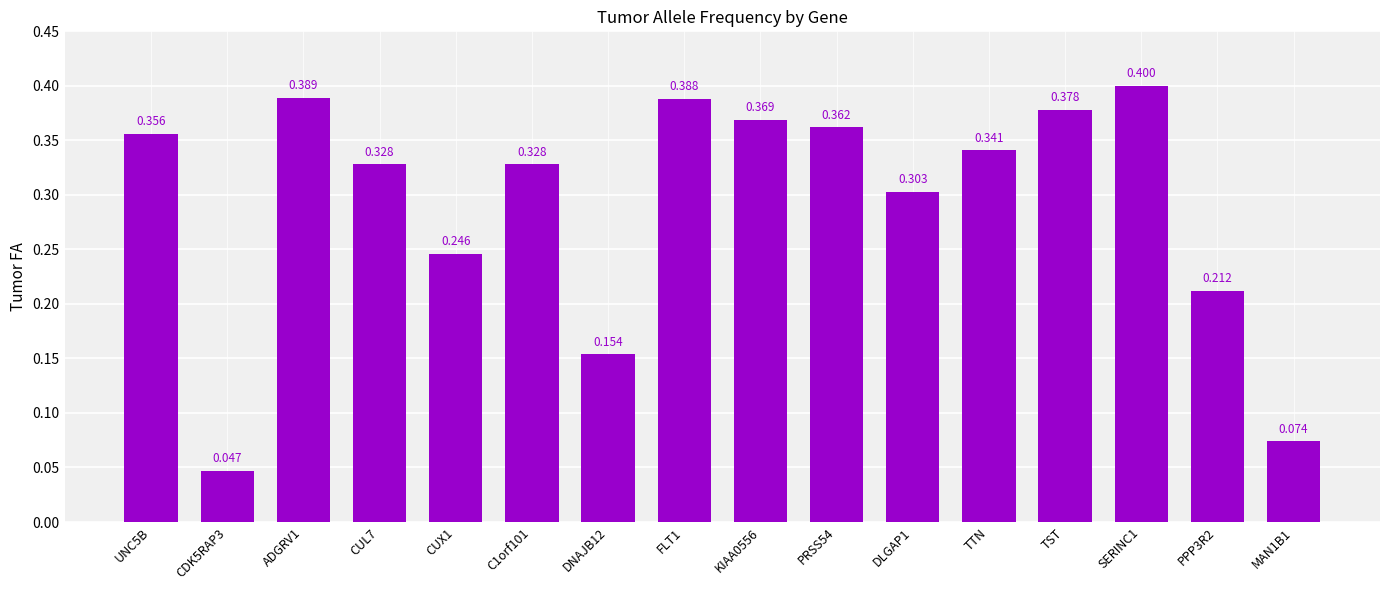

What position from the right is KIAA0556?

8